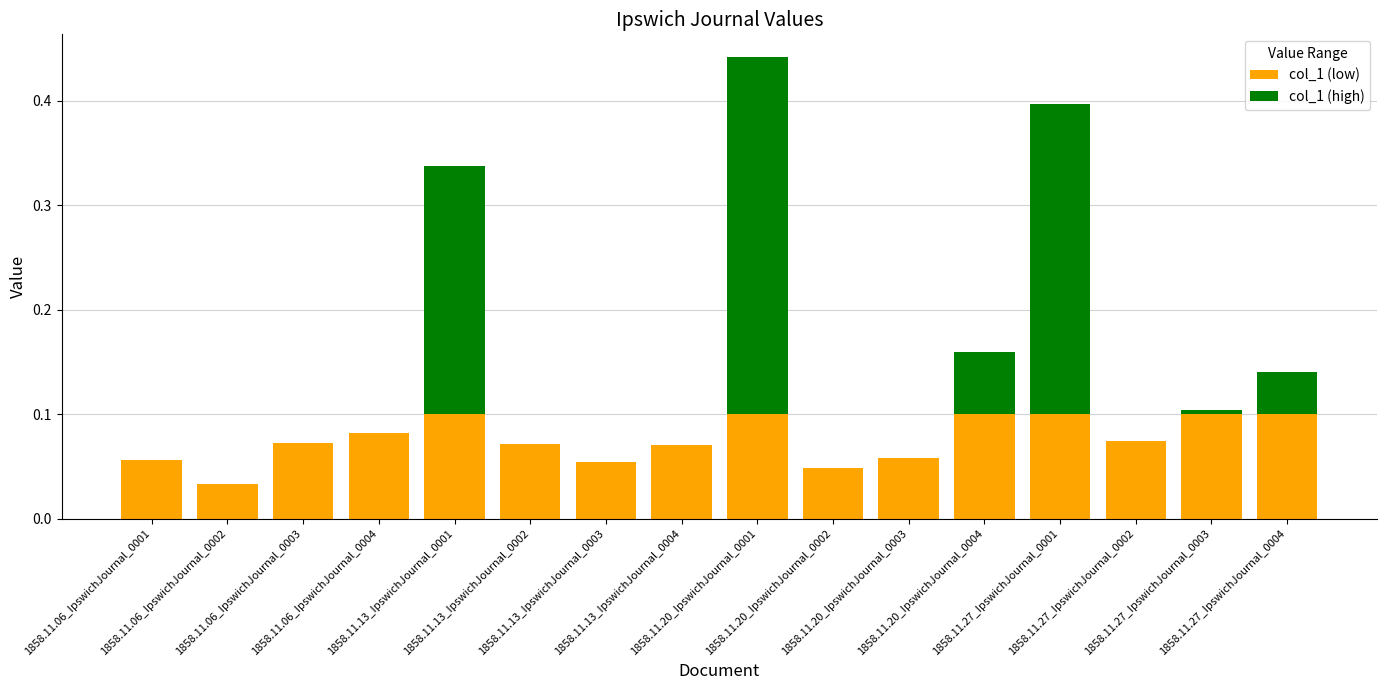

How many categories are shown in the chart?

16